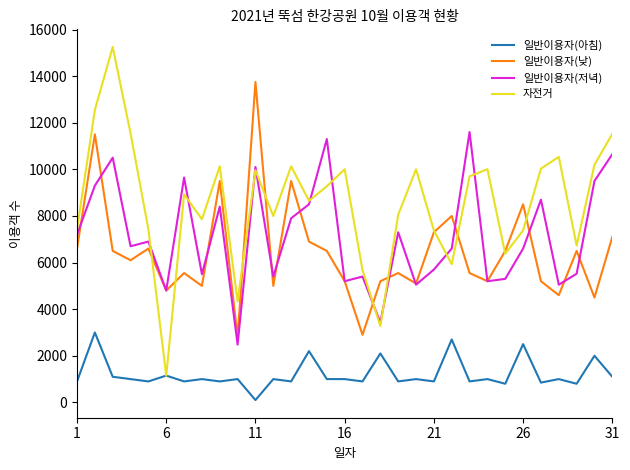

What are all the series names shown in the legend?

일반이용자(아침), 일반이용자(낮), 일반이용자(저녁), 자전거